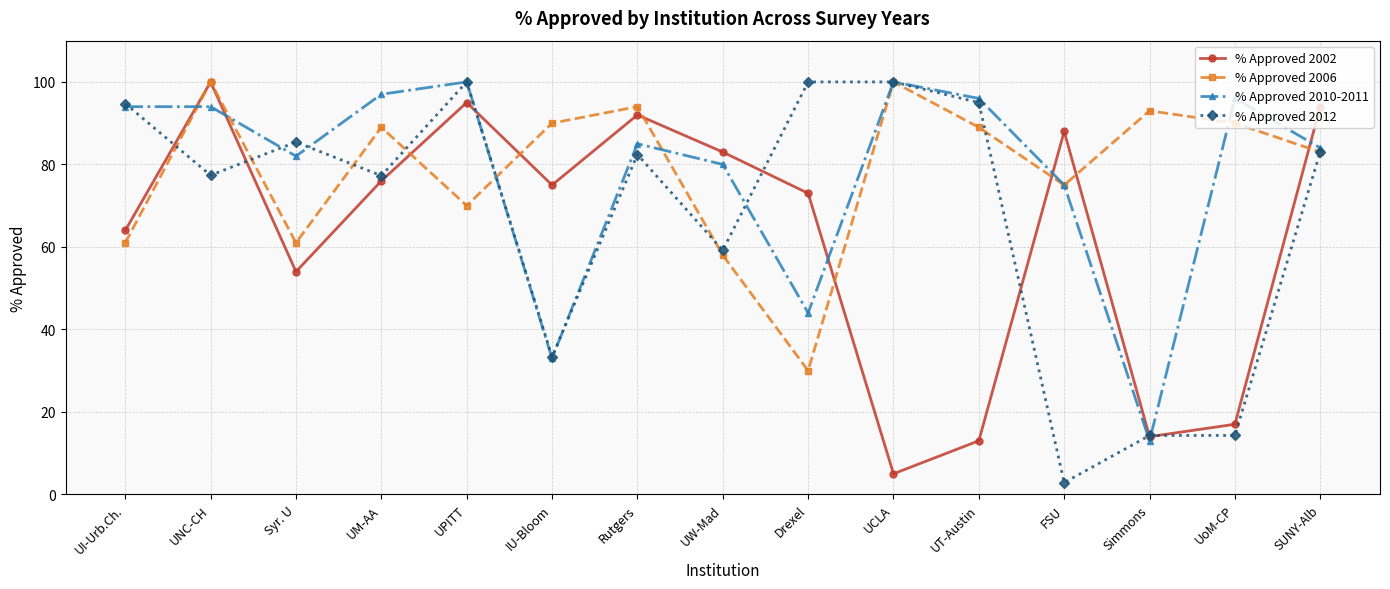

At UT-Austin, list the series in order from smallest to largest.

% Approved 2002, % Approved 2006, % Approved 2012, % Approved 2010-2011